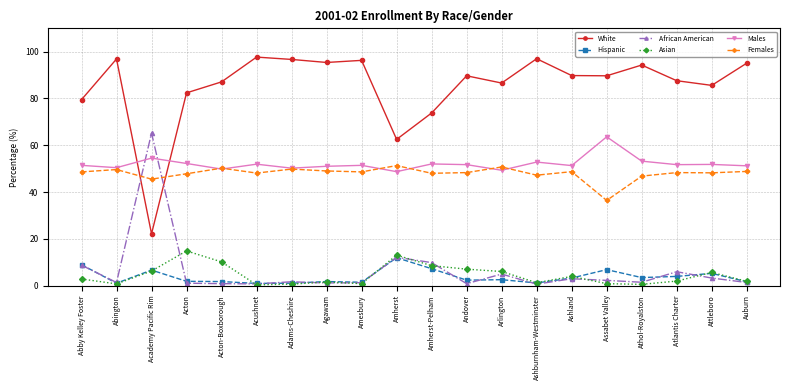

At which category does Females reach its first local valley?

Academy Pacific Rim